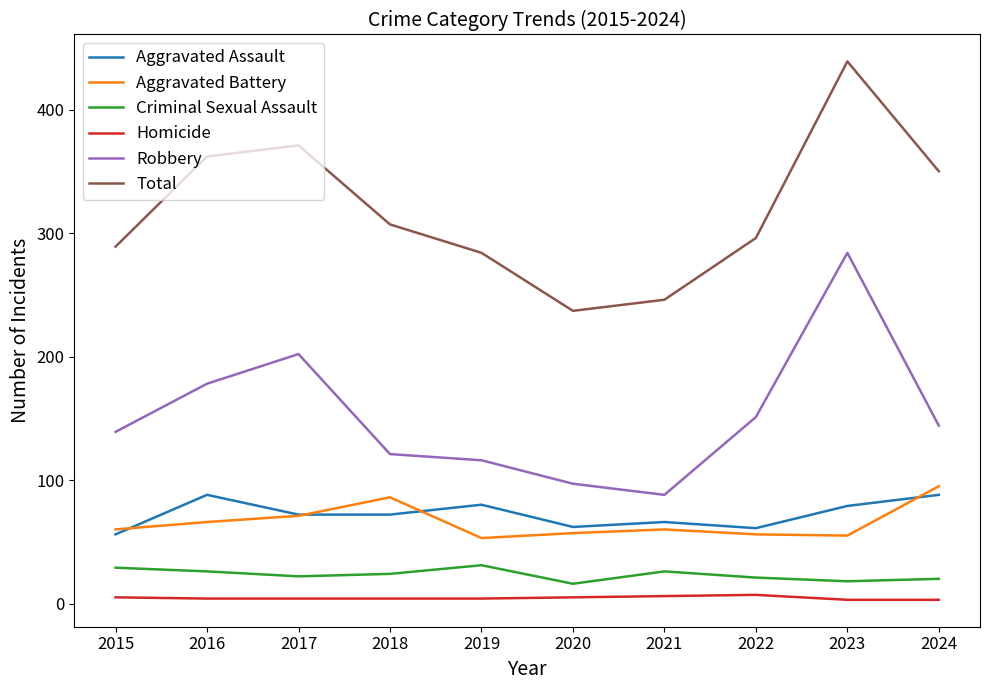

List the series in order of their peak value, lowest first.

Homicide, Criminal Sexual Assault, Aggravated Assault, Aggravated Battery, Robbery, Total